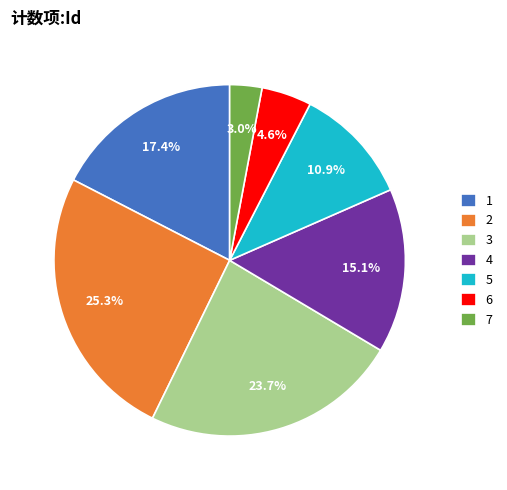

To the nearest percent, what is the combined percentage of 3 and 4?

39%